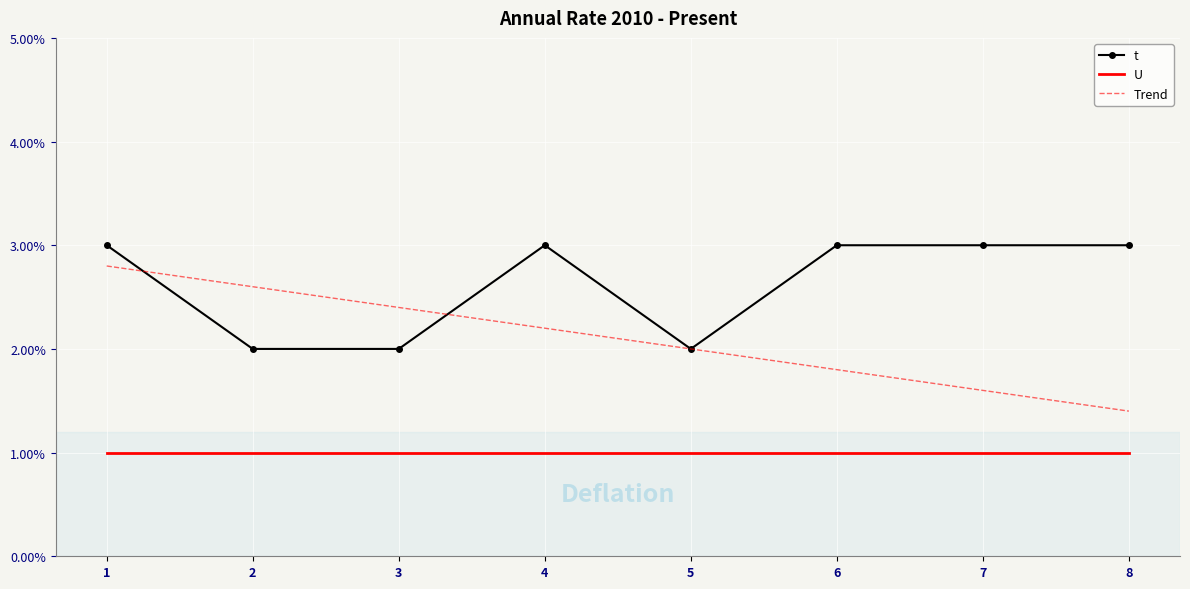

True or false: U and Trend intersect in this chart.

False